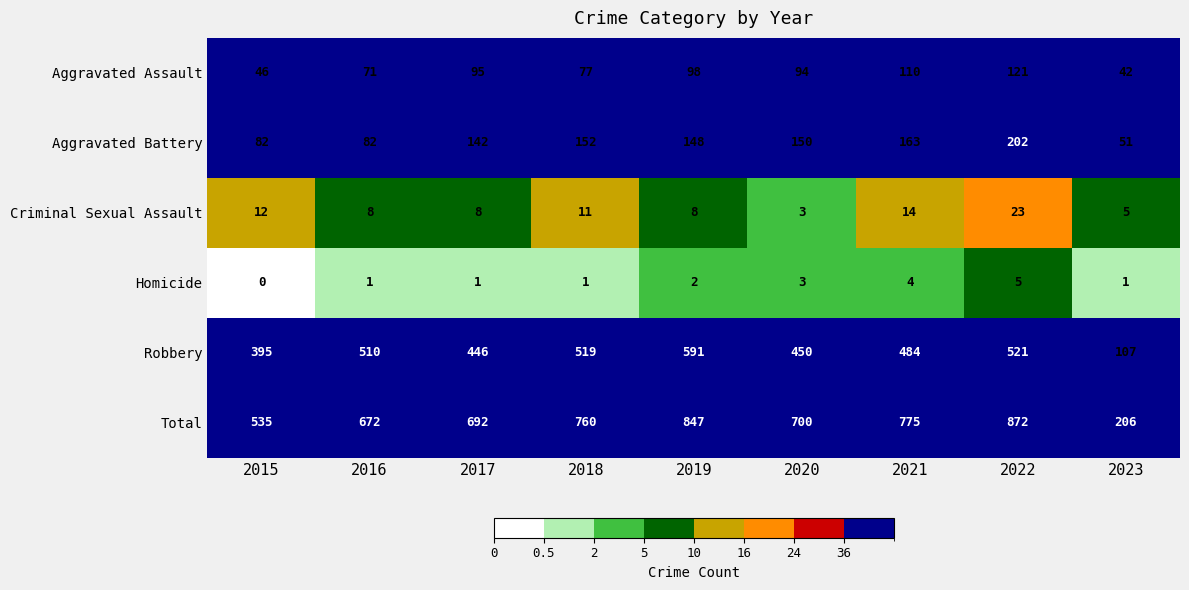

What is the greatest value displayed?

872